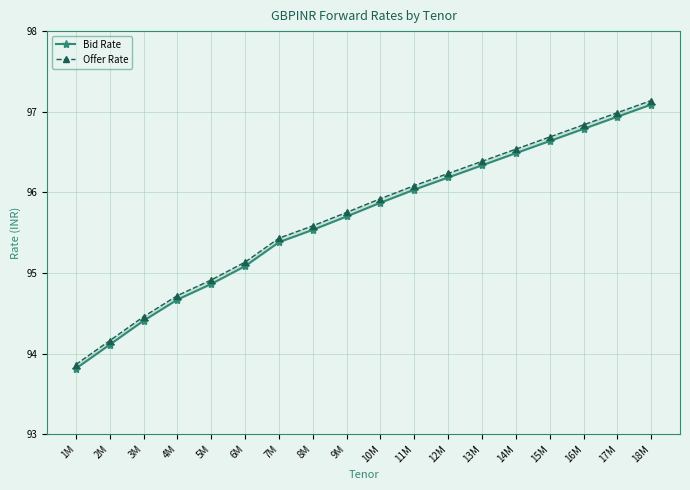

At which label does Offer Rate reach its peak?

18M